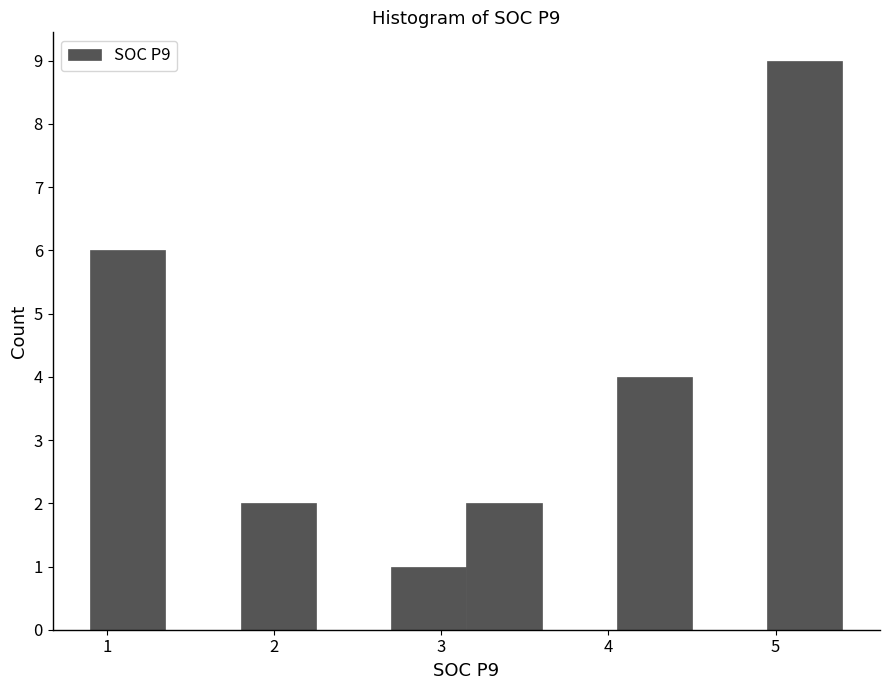

Reading left to right, transcribe this chart: for each bar, give the range it covers on the x-axis and its height. Neither the bar edges nor the heights are printed on the chart, so give them approximately, as read against the axes.

0.9 to 1.3: 6
1.3 to 1.8: 0
1.8 to 2.3: 2
2.3 to 2.7: 0
2.7 to 3.2: 1
3.2 to 3.6: 2
3.6 to 4.1: 0
4.1 to 4.5: 4
4.5 to 5.0: 0
5.0 to 5.4: 9